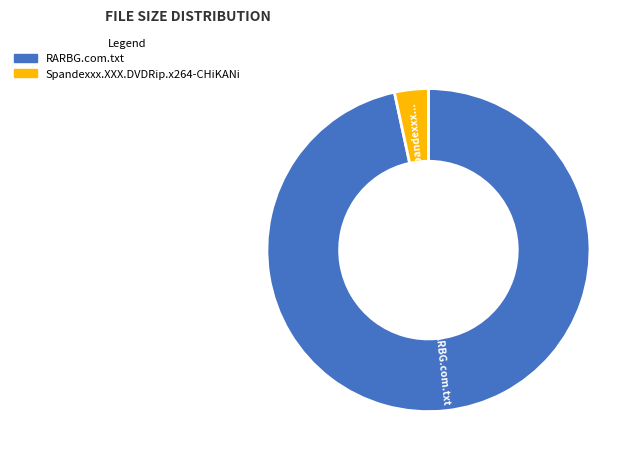

Which category has the biggest portion of the pie?

RARBG.com.txt